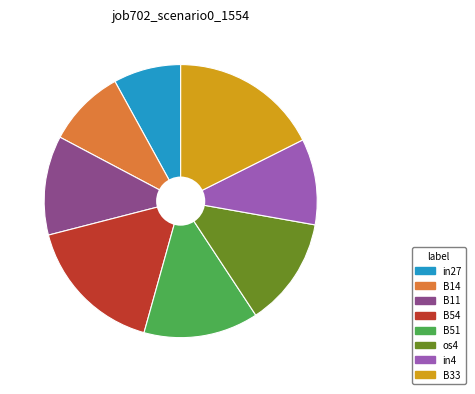

Rank the categories by value from highest to lowest.

B33, B54, B51, os4, B11, in4, B14, in27